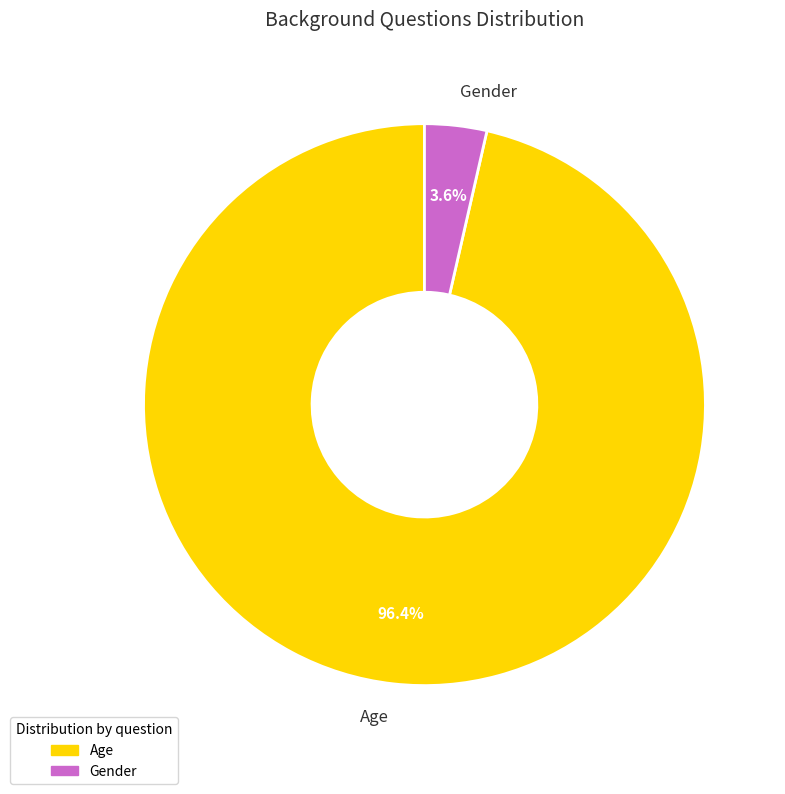

What portion of the pie excludes Age?

3.6%